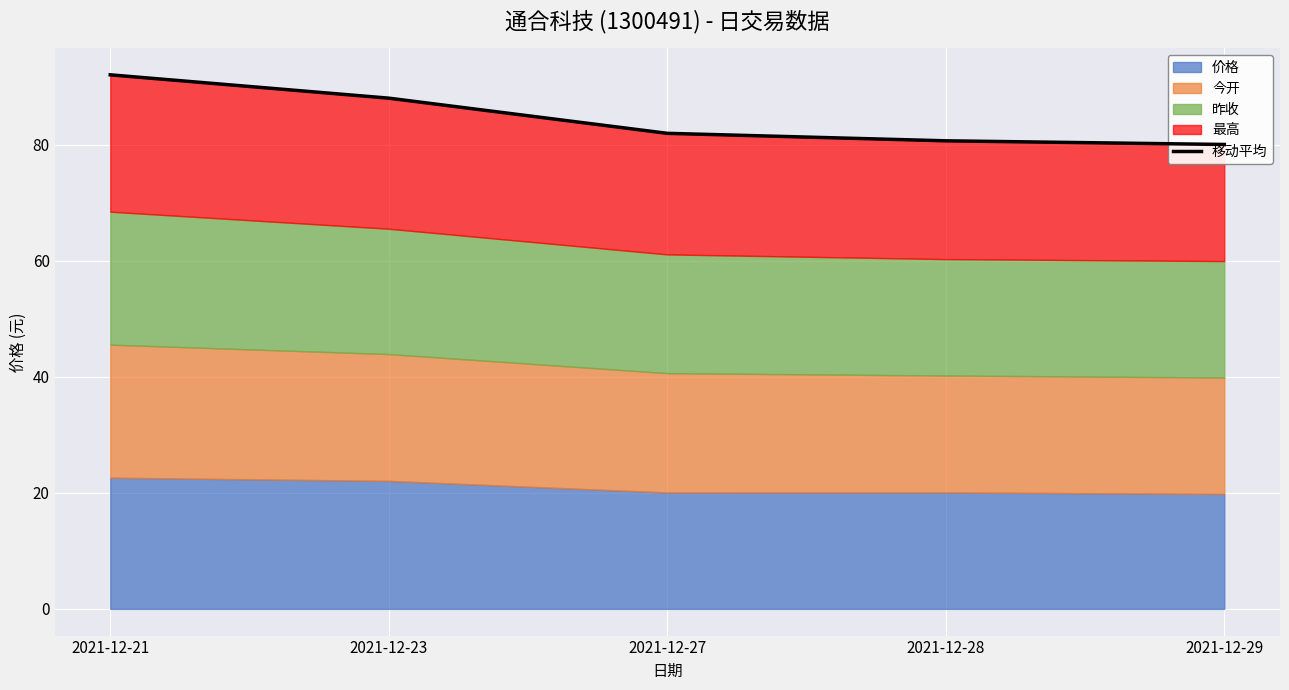

True or false: the data shows 44.4 at 2021-12-23.

False